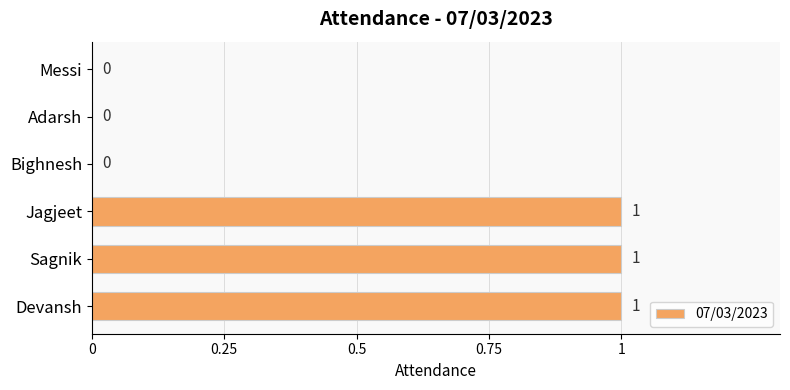

Reading bottom to top, list all the values displayed in this chart.

Devansh=1	Sagnik=1	Jagjeet=1	Bighnesh=0	Adarsh=0	Messi=0